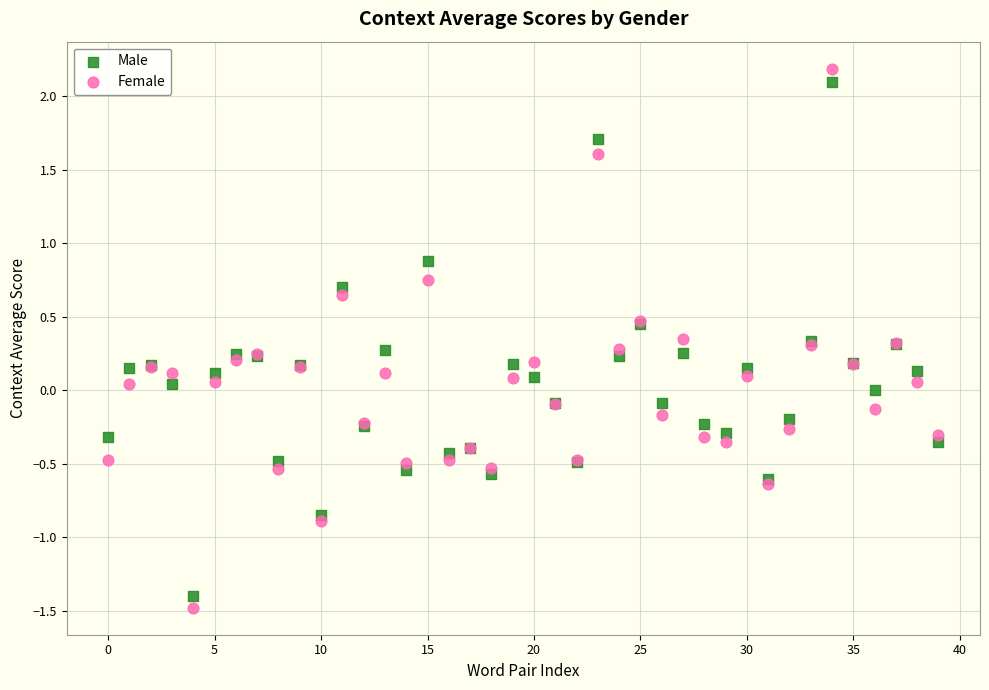

Which series contains the highest Y value?

Female